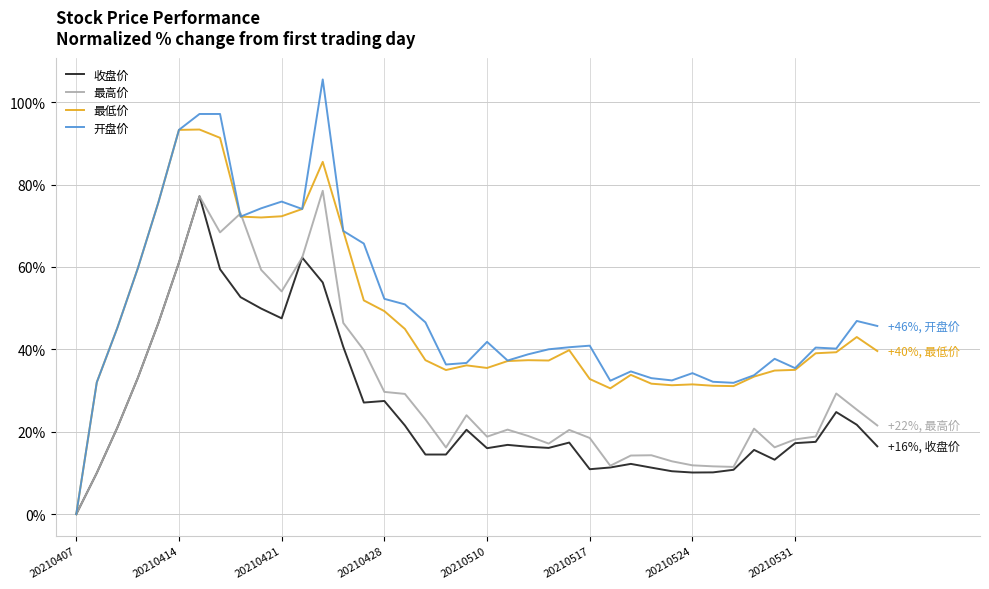

Which series has the widest spread of values?

开盘价